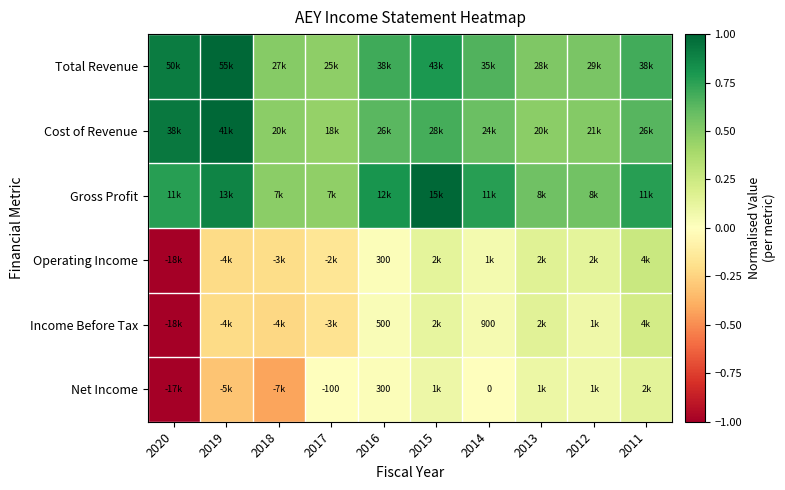

The value of Income Before Tax at 2016 is 0.0. True or false?

False